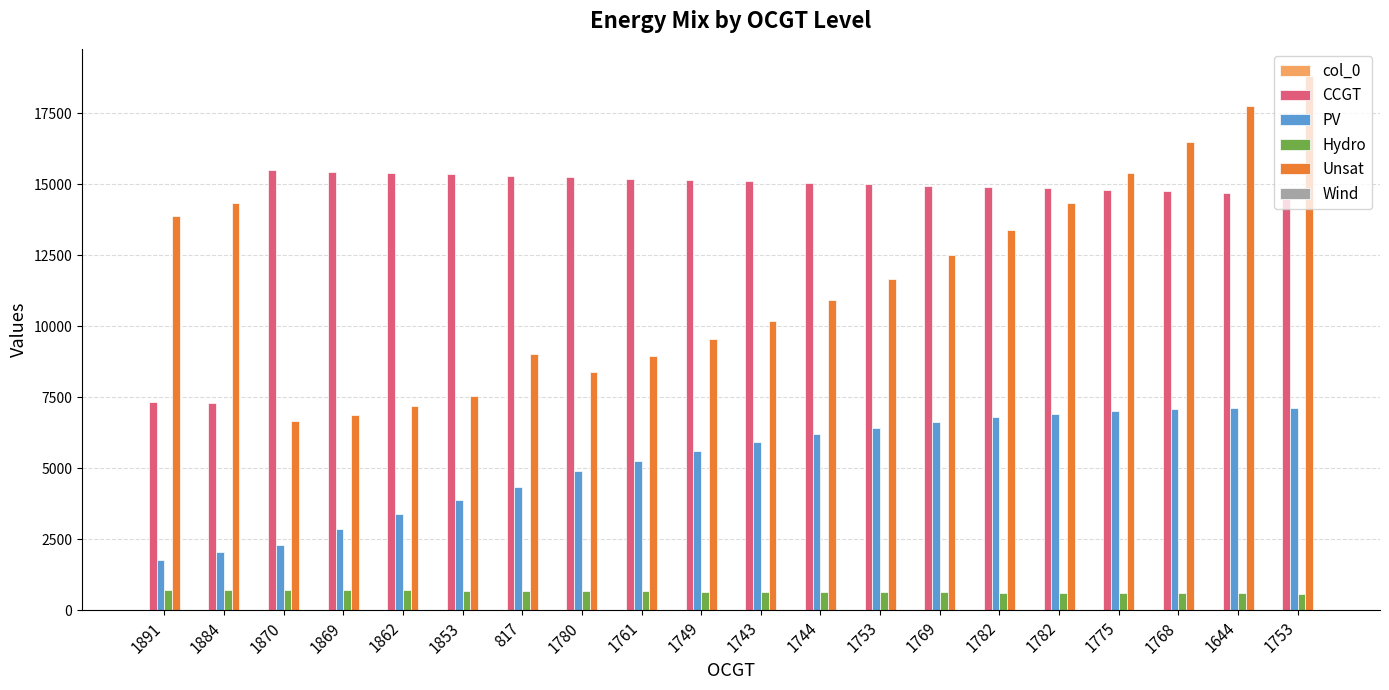

Reading right to left, list all the values displayed in this chart.

col_0: 1753=19	1644=18	1768=17	1775=16	1782=15	1782=14	1769=13	1753=12	1744=11	1743=10	1749=9	1761=8	1780=7	817=6	1853=5	1862=4	1869=3	1870=2	1884=1	1891=0
CCGT: 1753=14654	1644=14703	1768=14752	1775=14802	1782=14851	1782=14900	1769=14949	1753=14999	1744=15048	1743=15096	1749=15145	1761=15196	1780=15245	817=15294	1853=15343	1862=15393	1869=15442	1870=15491	1884=7299	1891=7323
PV: 1753=7139	1644=7115	1768=7080	1775=7016	1782=6921	1782=6794	1769=6630	1753=6431	1744=6194	1743=5922	1749=5614	1761=5271	1780=4895	817=4340	1853=3894	1862=3406	1869=2880	1870=2310	1884=2062	1891=1791
Hydro: 1753=593	1644=600	1768=608	1775=615	1782=623	1782=630	1769=637	1753=645	1744=652	1743=660	1749=667	1761=675	1780=682	817=689	1853=697	1862=704	1869=712	1870=719	1884=726	1891=734
Unsat: 1753=18818	1644=17742	1768=16474	1775=15381	1782=14349	1782=13385	1769=12498	1753=11677	1744=10912	1743=10201	1749=9544	1761=8938	1780=8383	817=9013	1853=7556	1862=7190	1869=6886	1870=6652	1884=14344	1891=13869
Wind: 1753=0	1644=0	1768=0	1775=0	1782=0	1782=0	1769=0	1753=0	1744=0	1743=0	1749=0	1761=0	1780=0	817=0	1853=0	1862=0	1869=0	1870=0	1884=0	1891=0